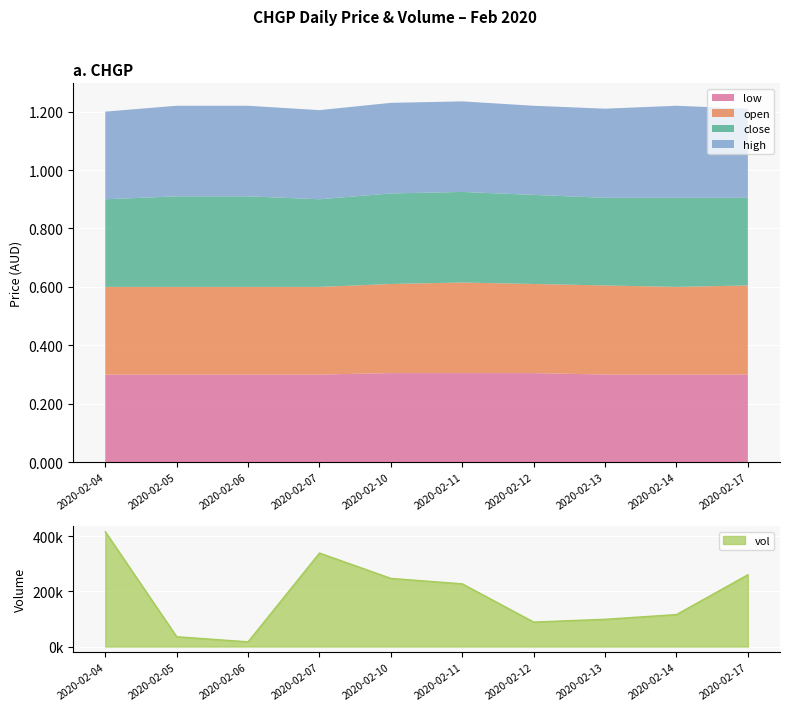

What value does the open series have at 2020-02-12?

0.3